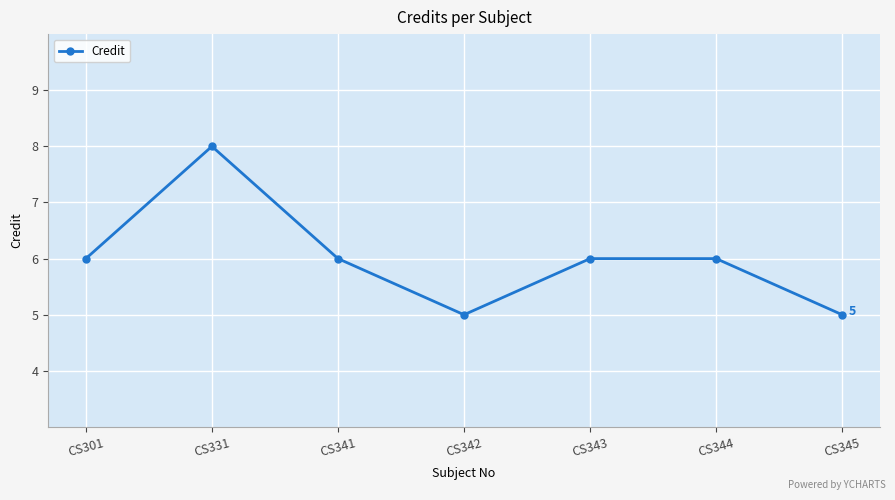

What is the average value?

6